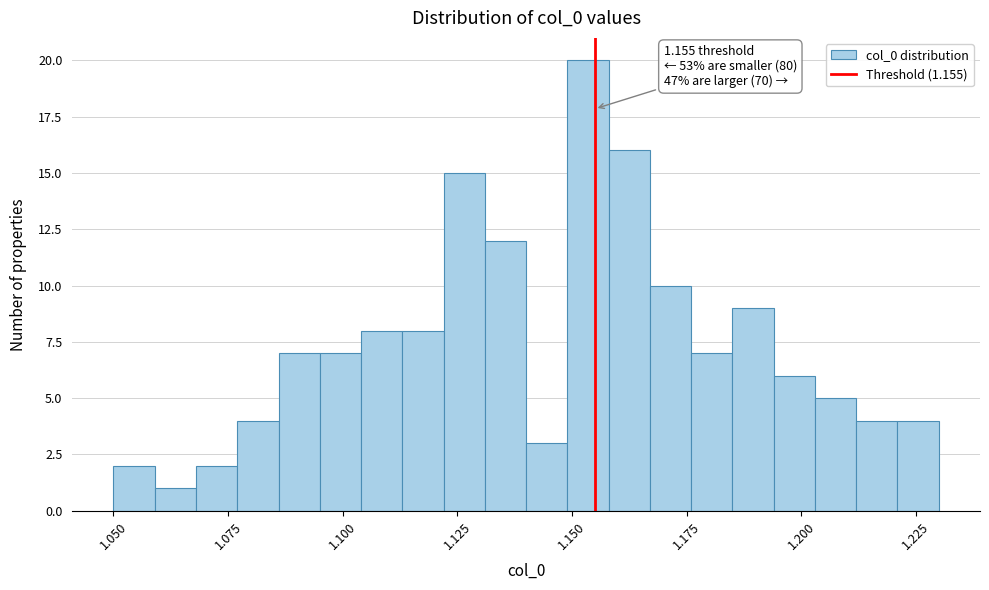

Around what value on the x-axis is the tallest bar? Give the approximate position of its centre, as read against the axis.

1.155